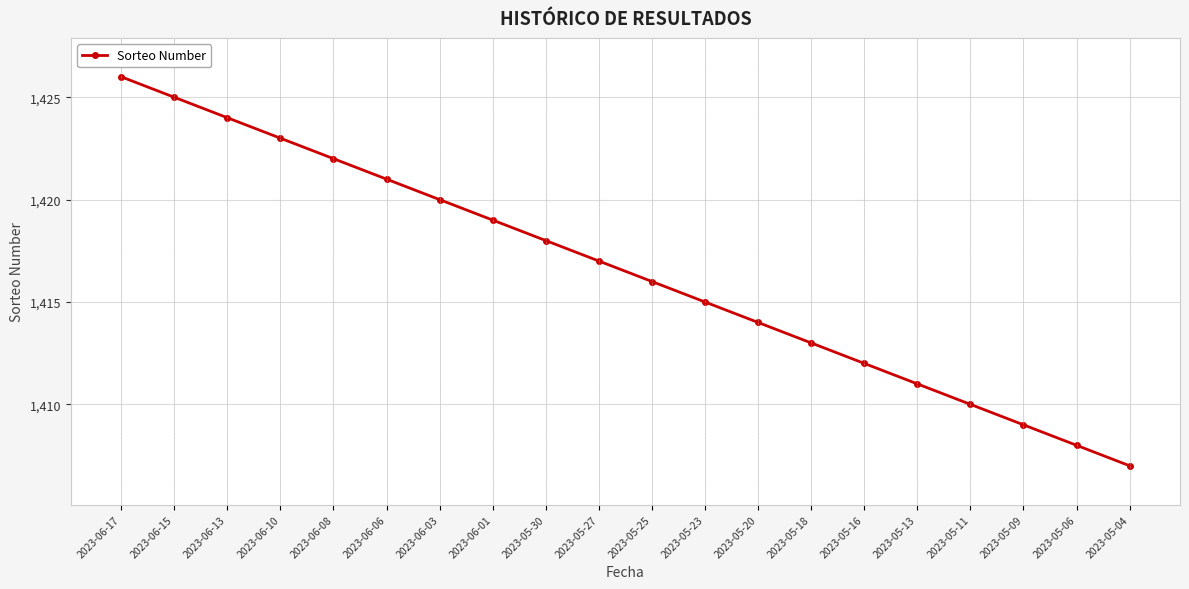

What is the approximate value at 2023-06-17, to the nearest 10?

1430